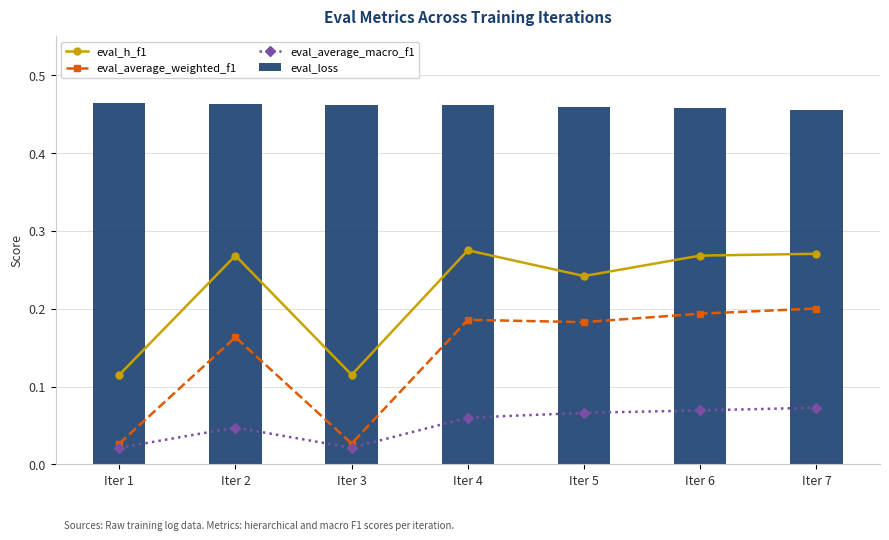

Between Iter 1 and Iter 4, which series saw the biggest shift?

eval_h_f1